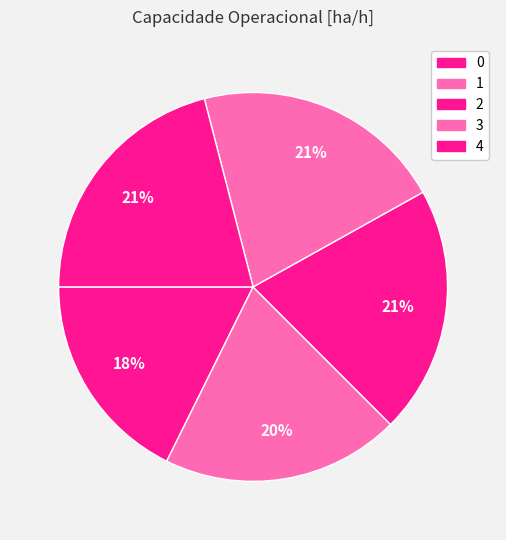

What is the largest slice in the pie chart?

4